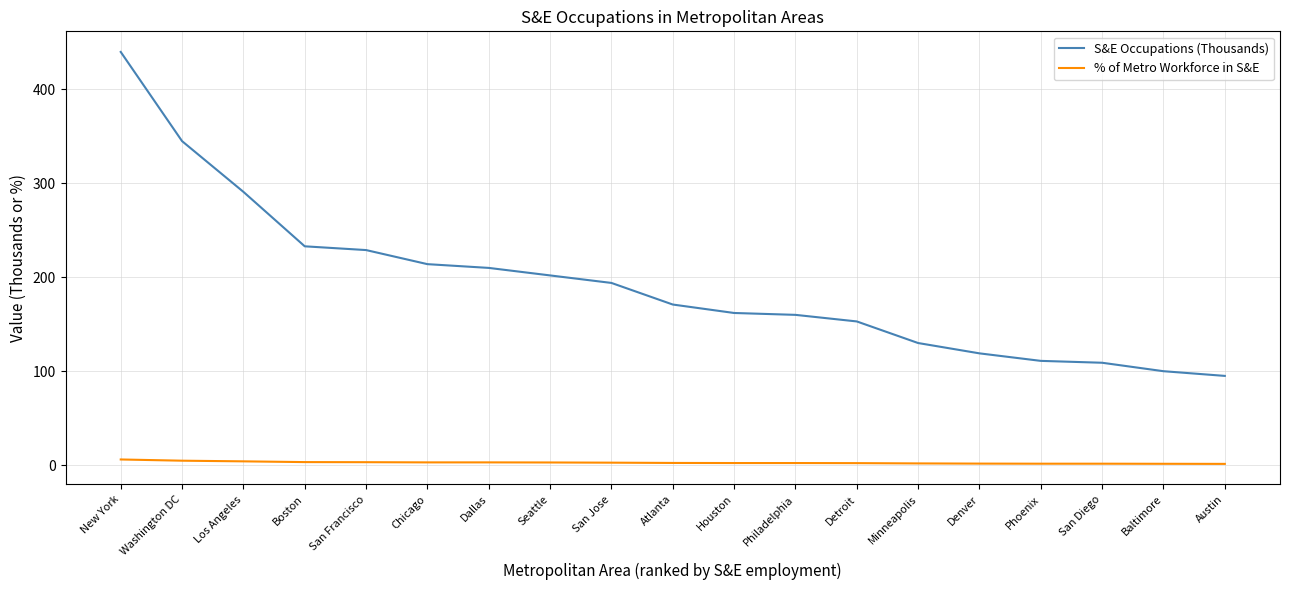

Is it true that S&E Occupations (Thousands) equals 291.0 at Los Angeles?

True